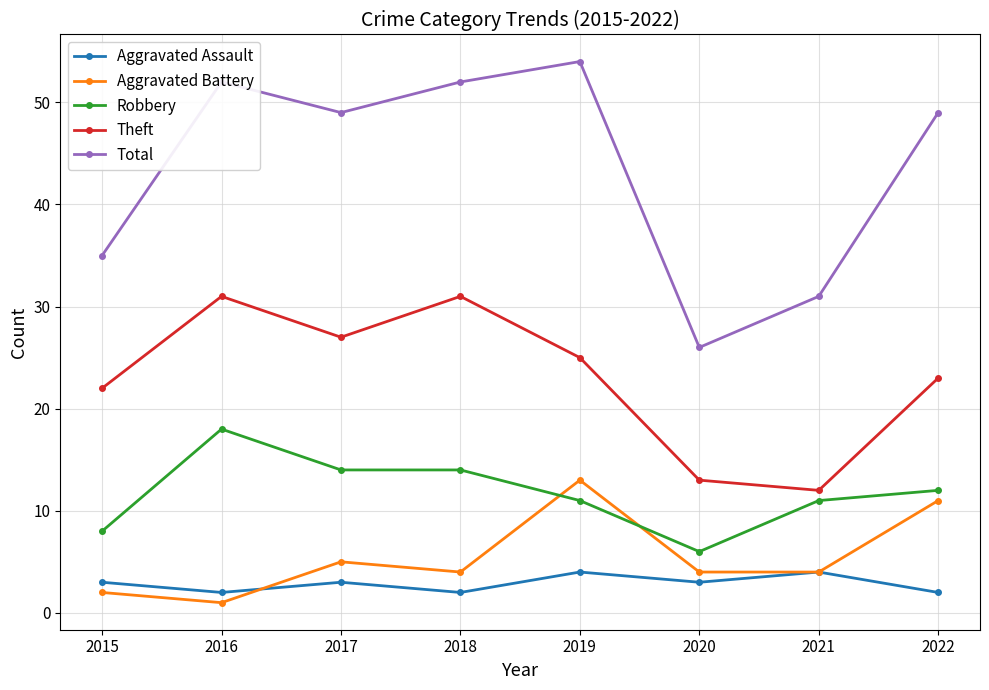

Reading right to left, extract all data points from this chart.

Aggravated Assault: 2	4	3	4	2	3	2	3
Aggravated Battery: 11	4	4	13	4	5	1	2
Robbery: 12	11	6	11	14	14	18	8
Theft: 23	12	13	25	31	27	31	22
Total: 49	31	26	54	52	49	52	35